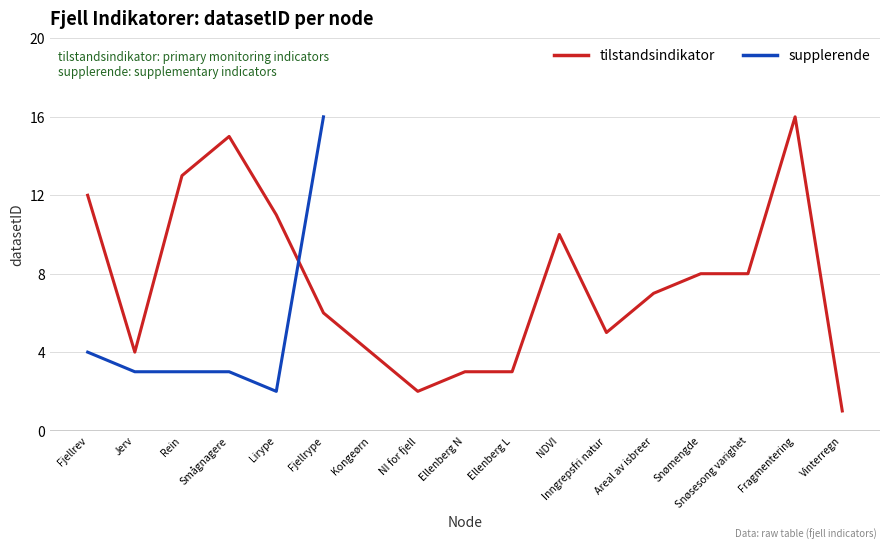

List the labels in order of value, smallest first.

Lirype, Jerv, Rein, Smågnagere, Fjellrev, Fjellrype